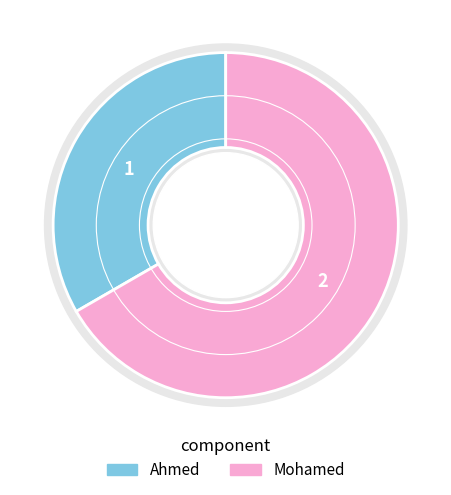

To the nearest percent, what is the combined percentage of Ahmed and Mohamed?

100%